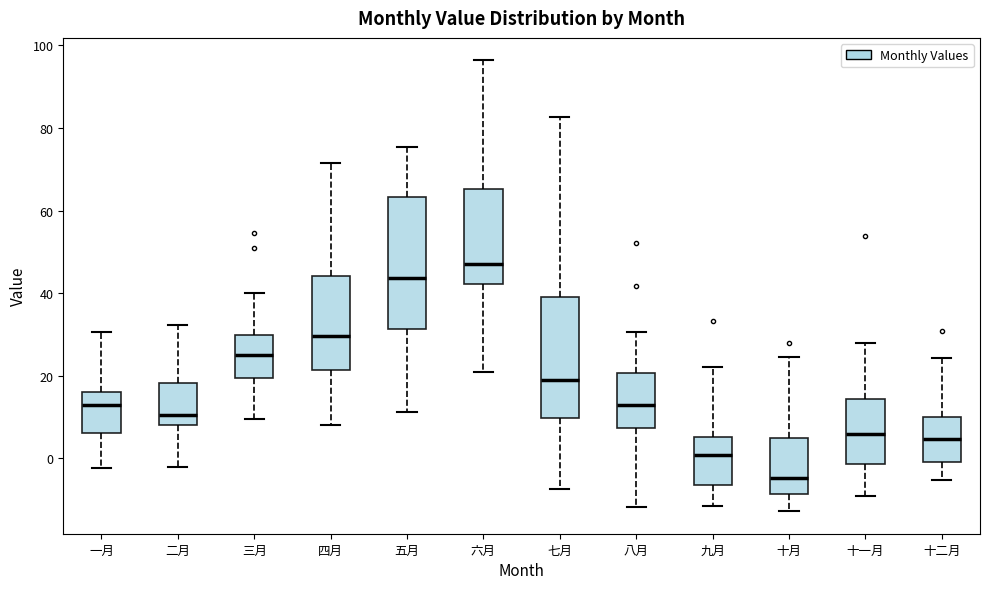

Reading left to right, transcribe this box plot: for each box, give where its median line is, the range the box spans, and where its two whiskers end, as read against the y-axis. The values are not printed on the chart, so give them approximately, as read against the axis.

一月: median 12, box 6 to 16, whiskers -2 to 30
二月: median 10, box 8 to 18, whiskers -2 to 32
三月: median 24, box 20 to 30, whiskers 10 to 40
四月: median 30, box 22 to 44, whiskers 8 to 72
五月: median 44, box 32 to 64, whiskers 12 to 76
六月: median 48, box 42 to 66, whiskers 20 to 96
七月: median 20, box 10 to 40, whiskers -8 to 82
八月: median 12, box 8 to 20, whiskers -12 to 30
九月: median 0, box -6 to 6, whiskers -12 to 22
十月: median -4, box -8 to 4, whiskers -12 to 24
十一月: median 6, box -2 to 14, whiskers -10 to 28
十二月: median 4, box -2 to 10, whiskers -6 to 24